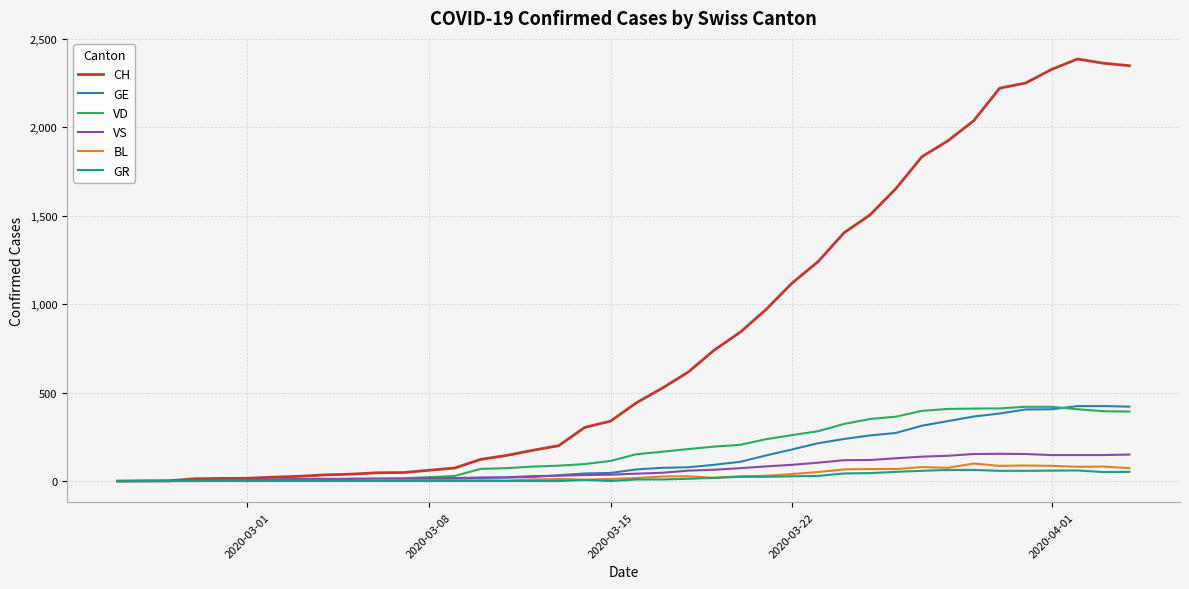

Which series has the largest total across all categories?

CH